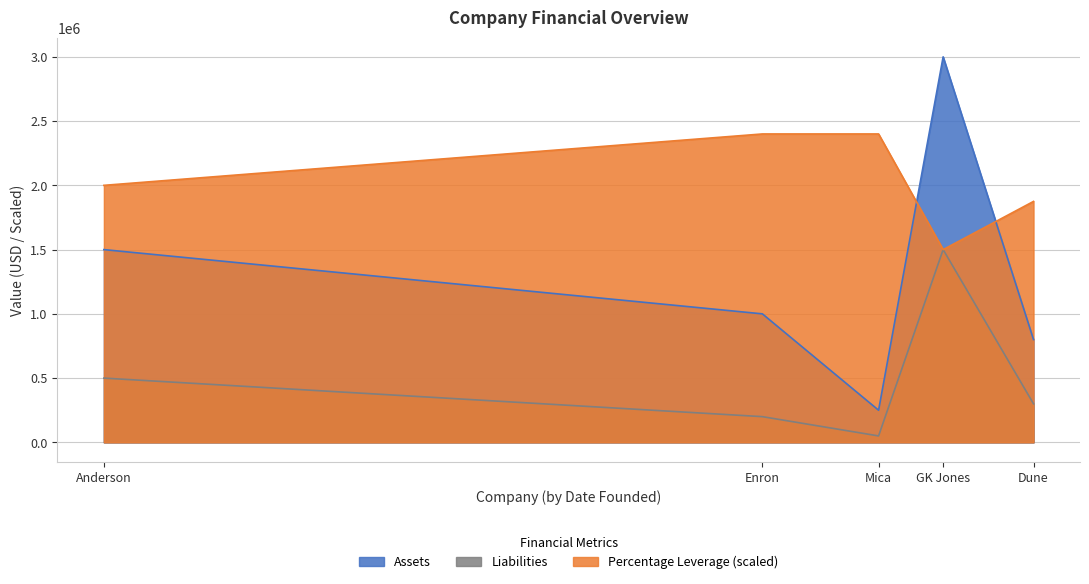

Which category has the highest value across all series?

GK Jones